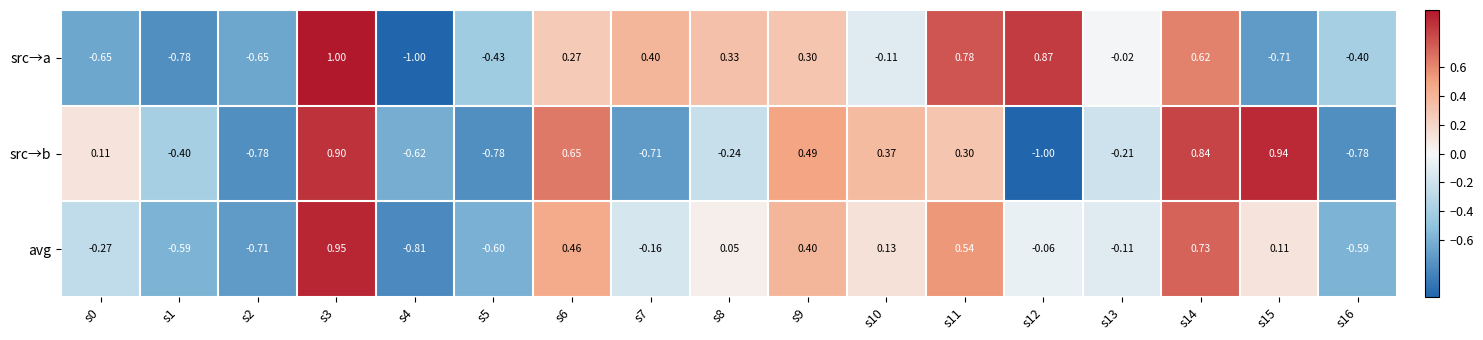

Which series has the largest total across all categories?

src→a